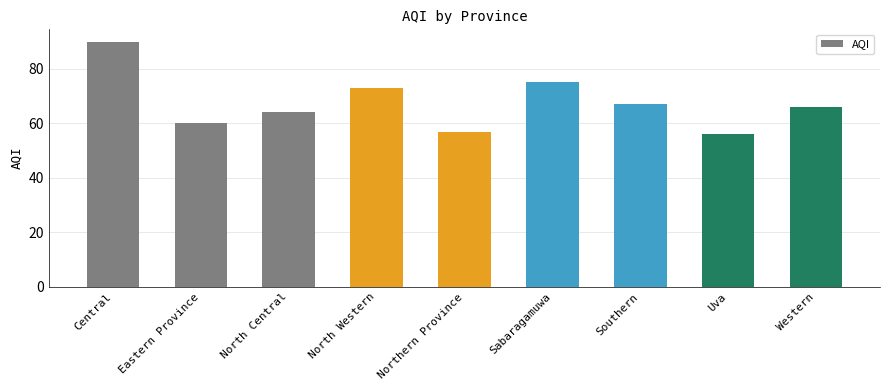

Are the bars horizontal?

No